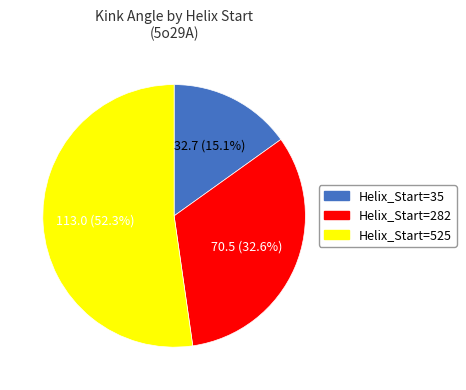

Which slice represents more than half of the pie?

Helix_Start=525